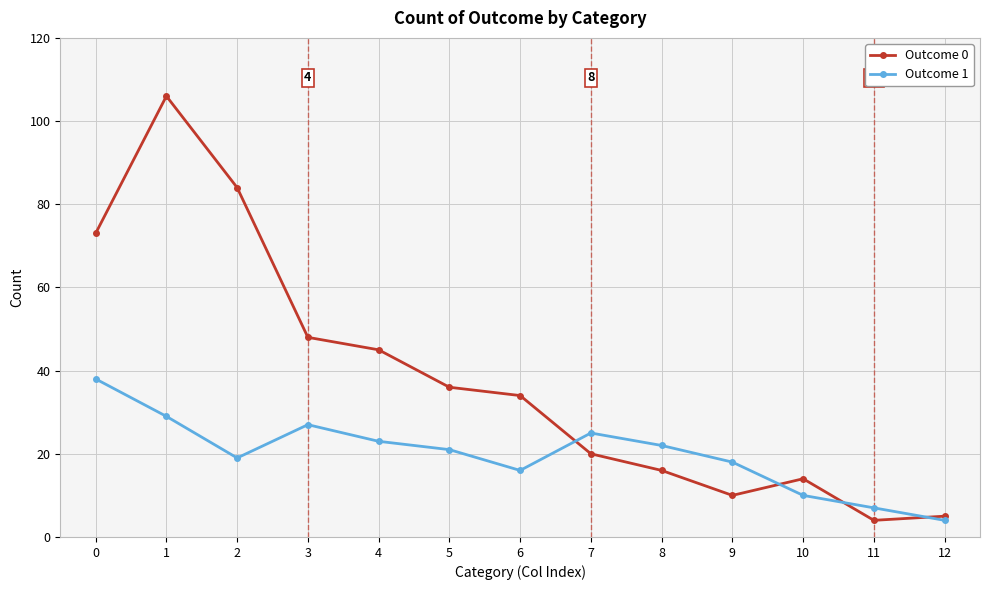

What is the value of the Outcome 0 point at the 11th from the left?

14